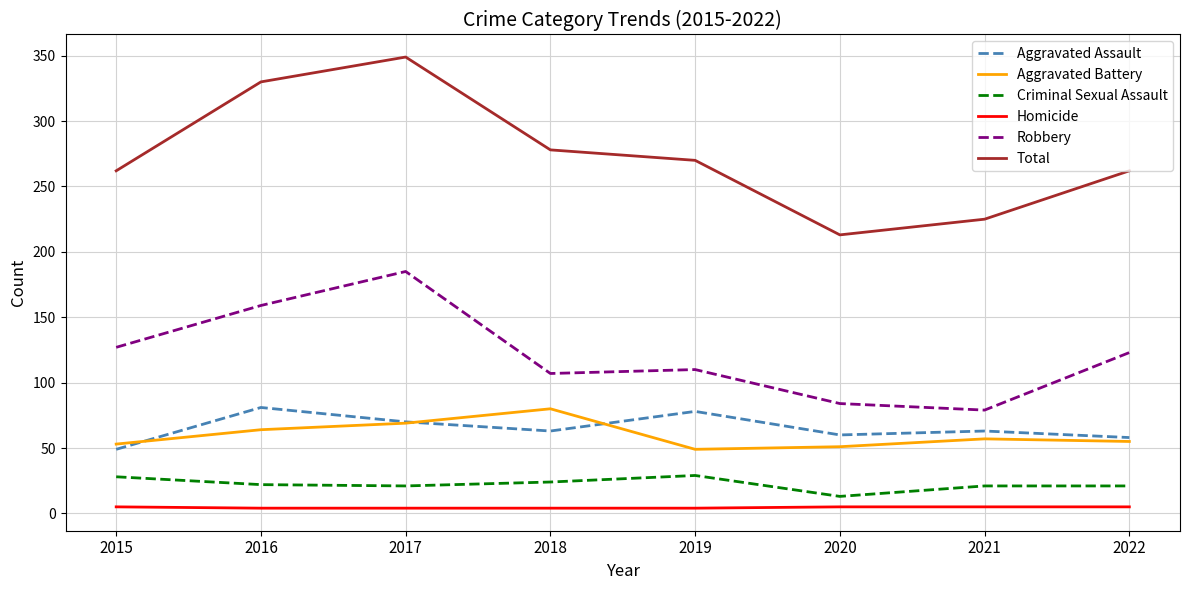

What is the highest value of the Criminal Sexual Assault series?

29